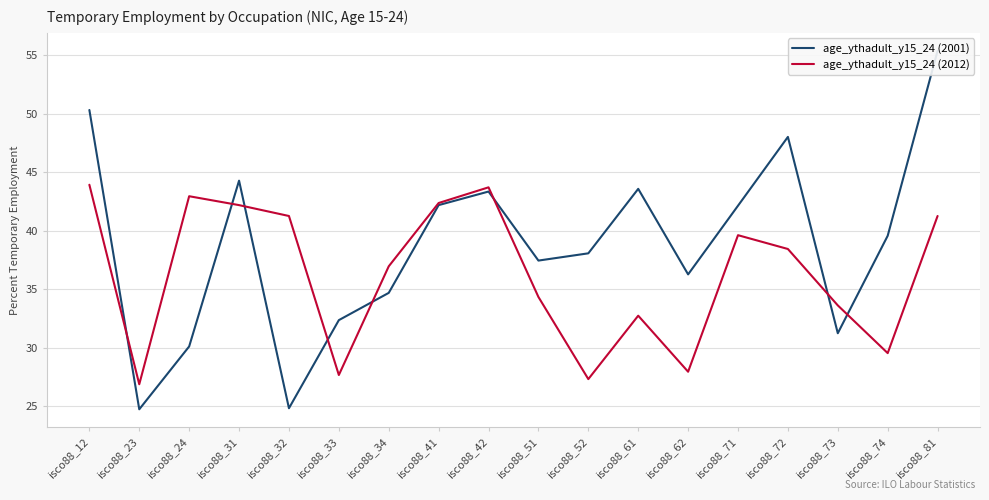

What is the difference between the age_ythadult_y15_24 (2001) values at isco88_32 and isco88_33?

7.5